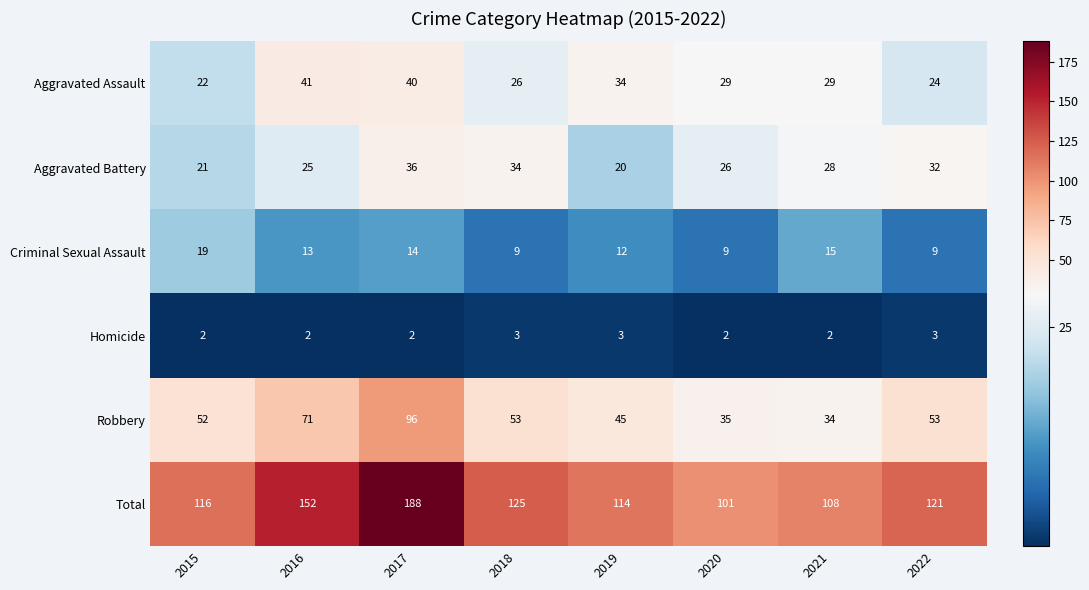

Which series has the widest spread of values?

Total